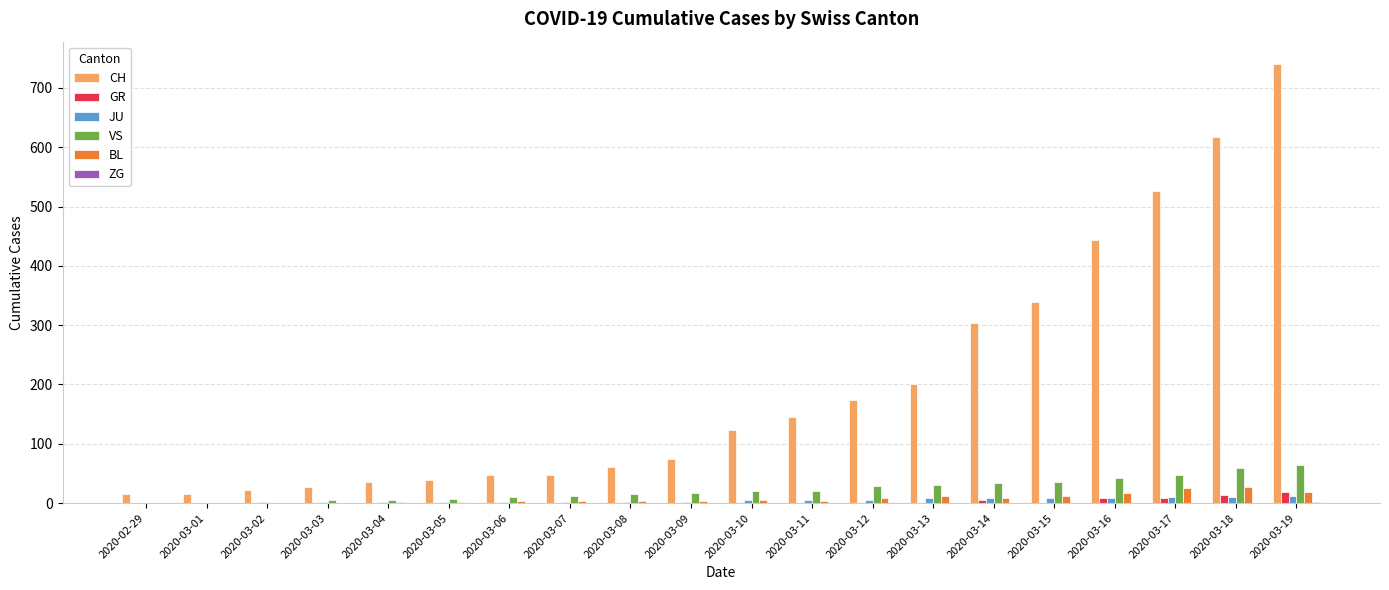

At which category is the sum across all series the highest?

2020-03-19